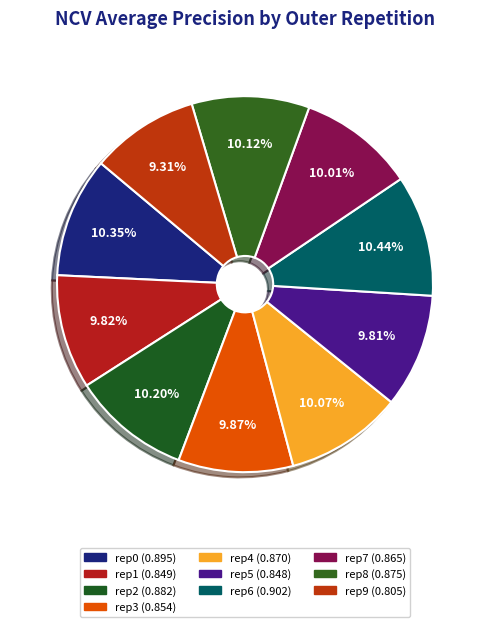

What is the smallest slice in the pie chart?

outer-repetition9